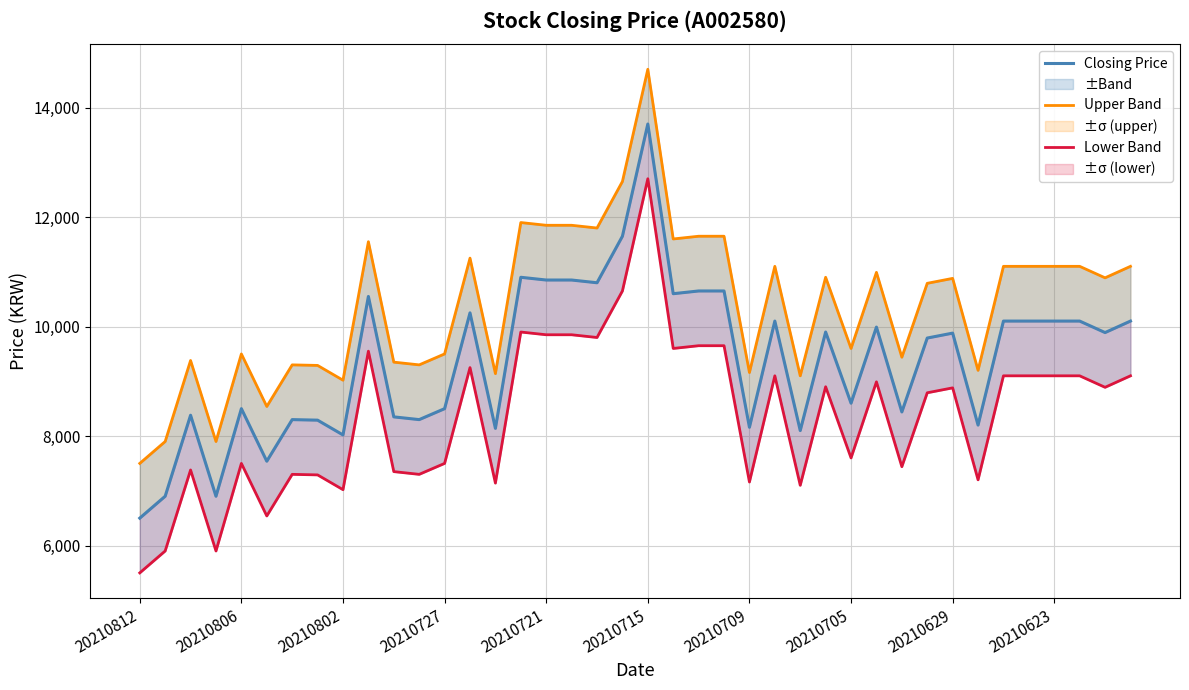

True or false: Upper Band and Lower Band intersect in this chart.

False